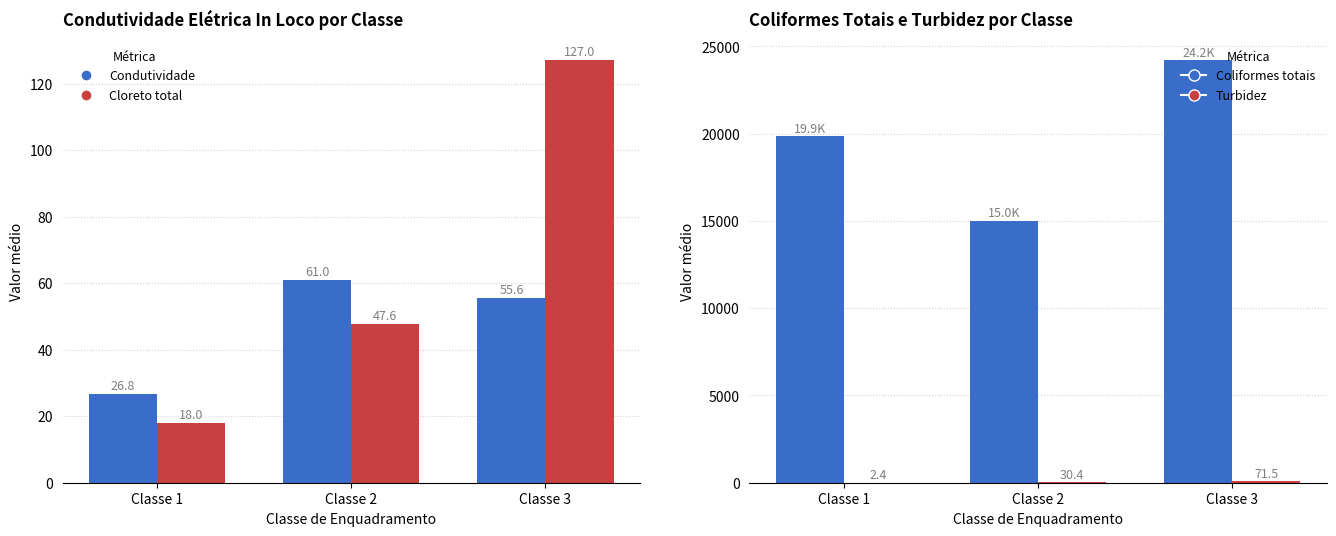

Rank the series at Classe 1 from lowest to highest value.

Turbidez (NTU), Cloreto total (mg/L), Condutividade (µS/cm), Coliformes totais (NMP/100mL)